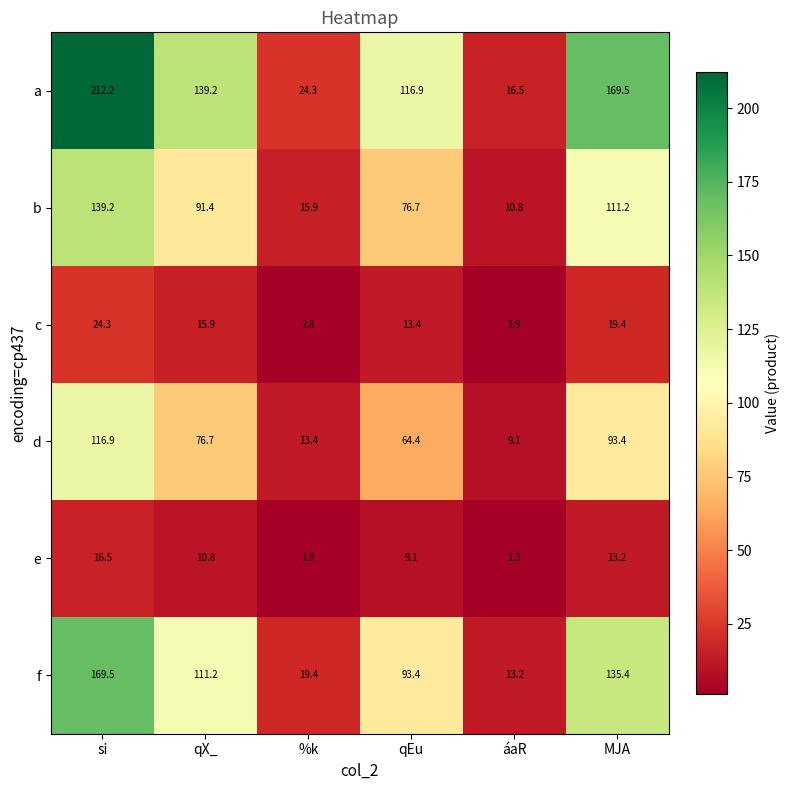

List the labels in order of f value, smallest first.

áaR, %k, qEu, qX_, MJA, si